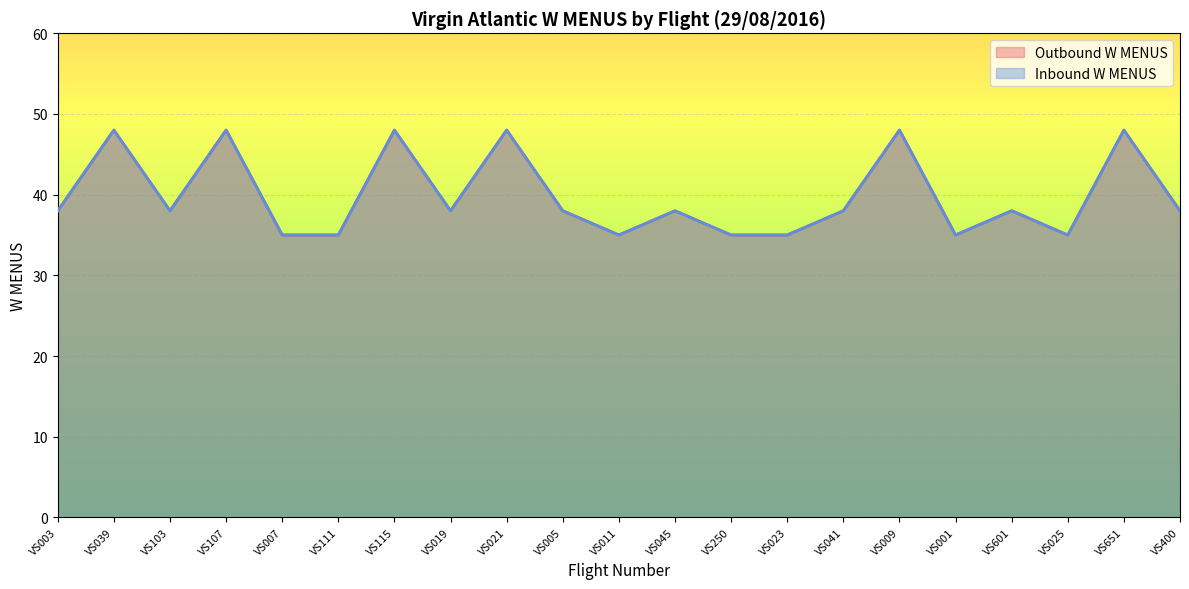

True or false: Inbound W MENUS has a value of 38 at VS601.

True